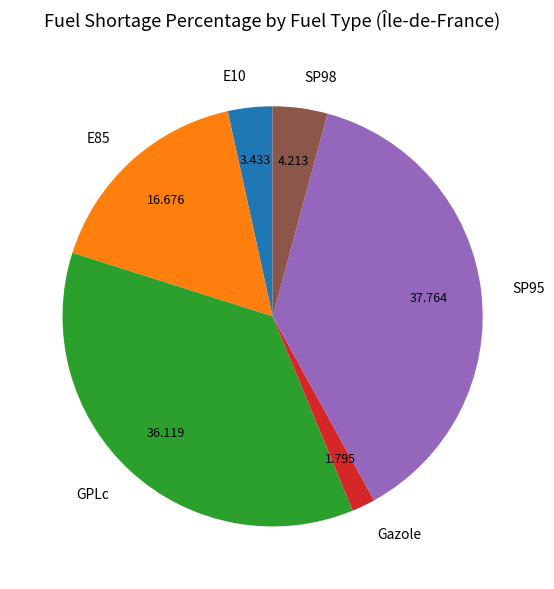

True or false: Gazole accounts for 2% of the total.

True